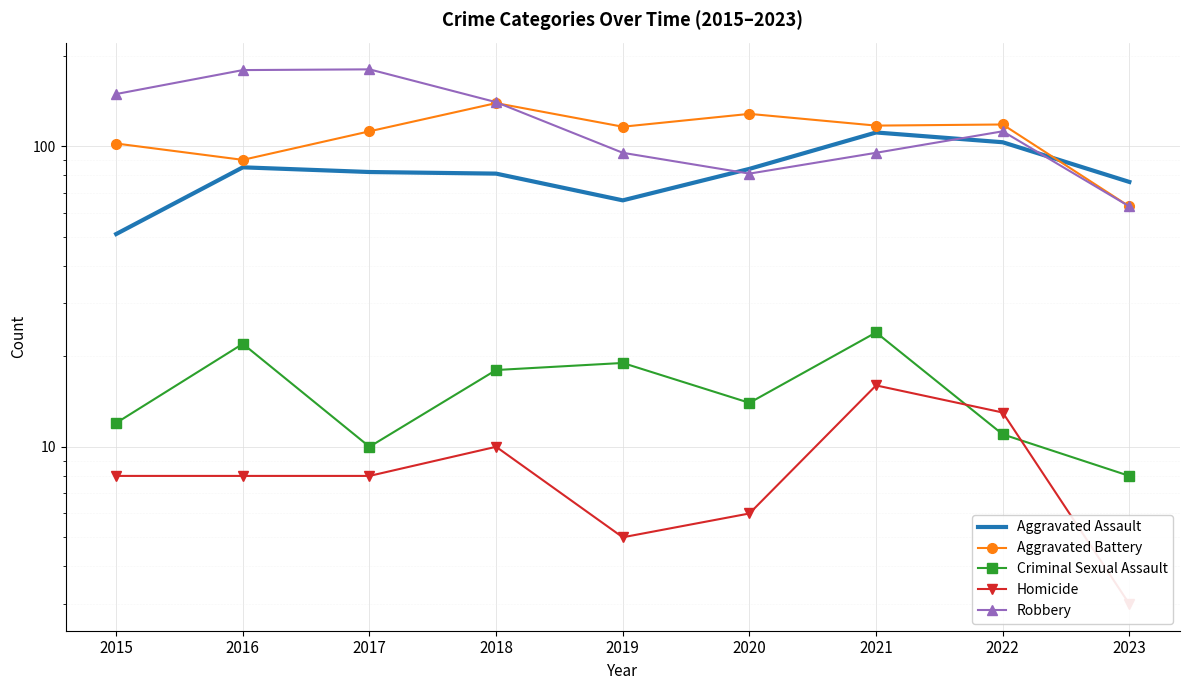

What is the value of the Criminal Sexual Assault point at the 8th from the left?

11